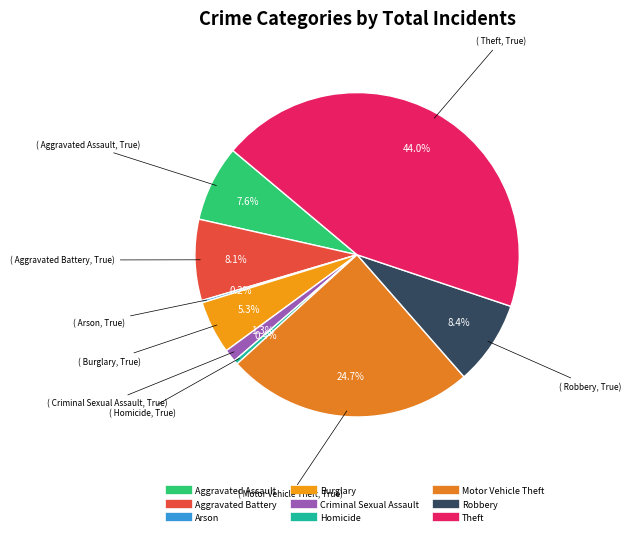

Rank the categories by value from highest to lowest.

Theft, Motor Vehicle Theft, Robbery, Aggravated Battery, Aggravated Assault, Burglary, Criminal Sexual Assault, Homicide, Arson